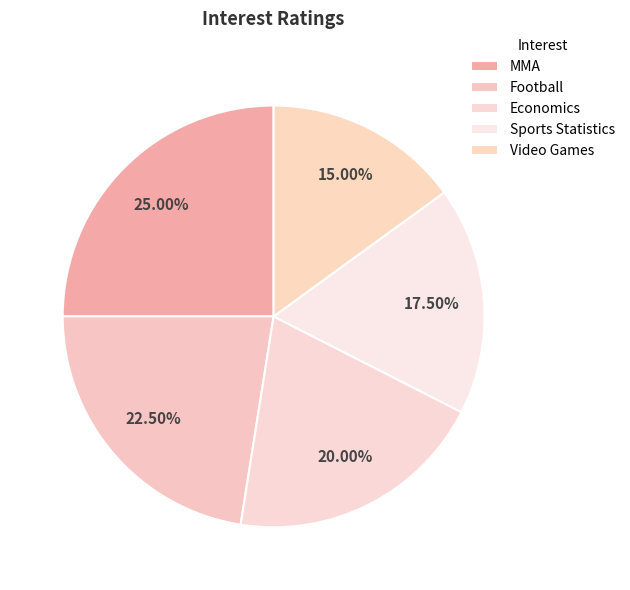

To the nearest percent, what is the average slice percentage?

20%